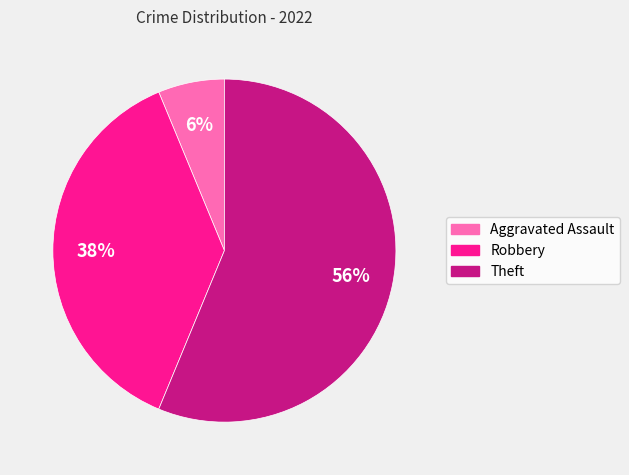

How many slices are in this pie chart?

3